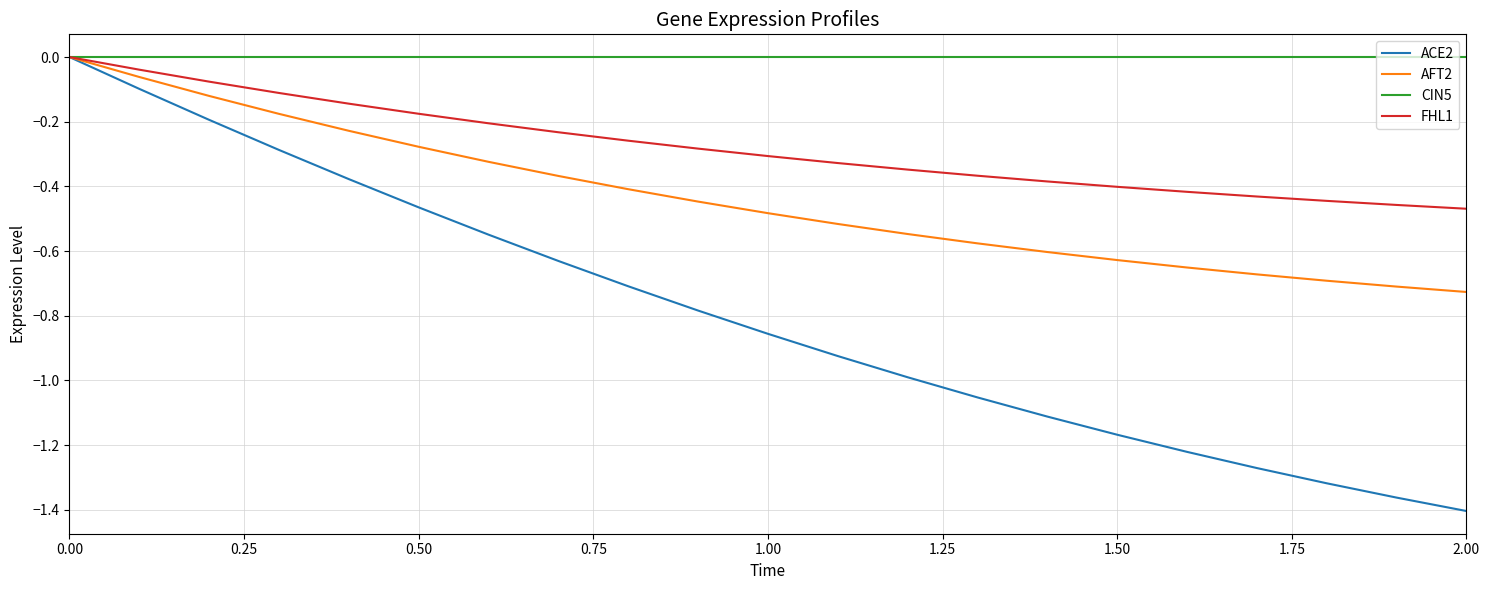

Which series has the largest range (max minus min)?

ACE2